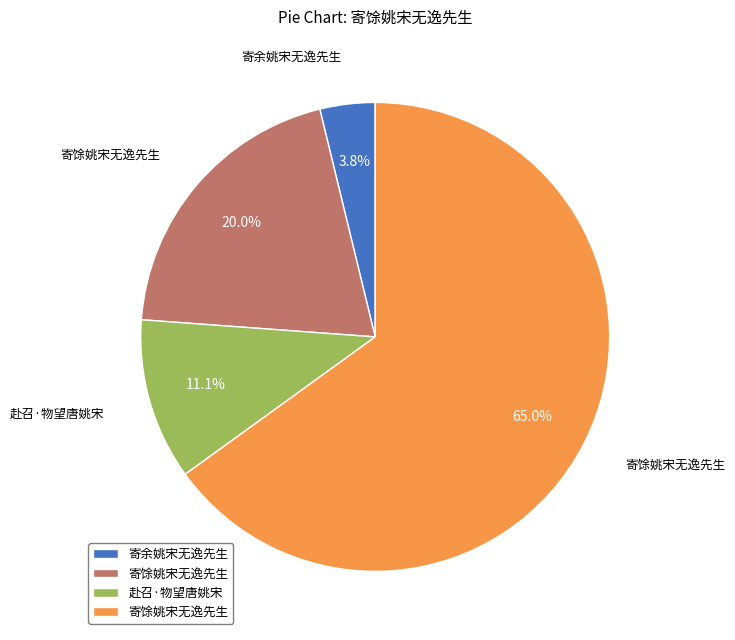

How many segments does this pie chart have?

4